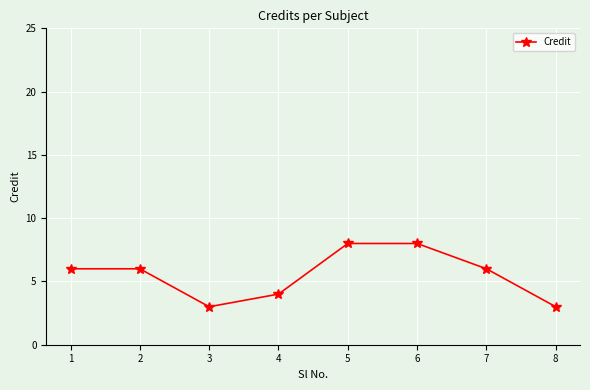

Reading left to right, extract all data points from this chart.

6	6	3	4	8	8	6	3